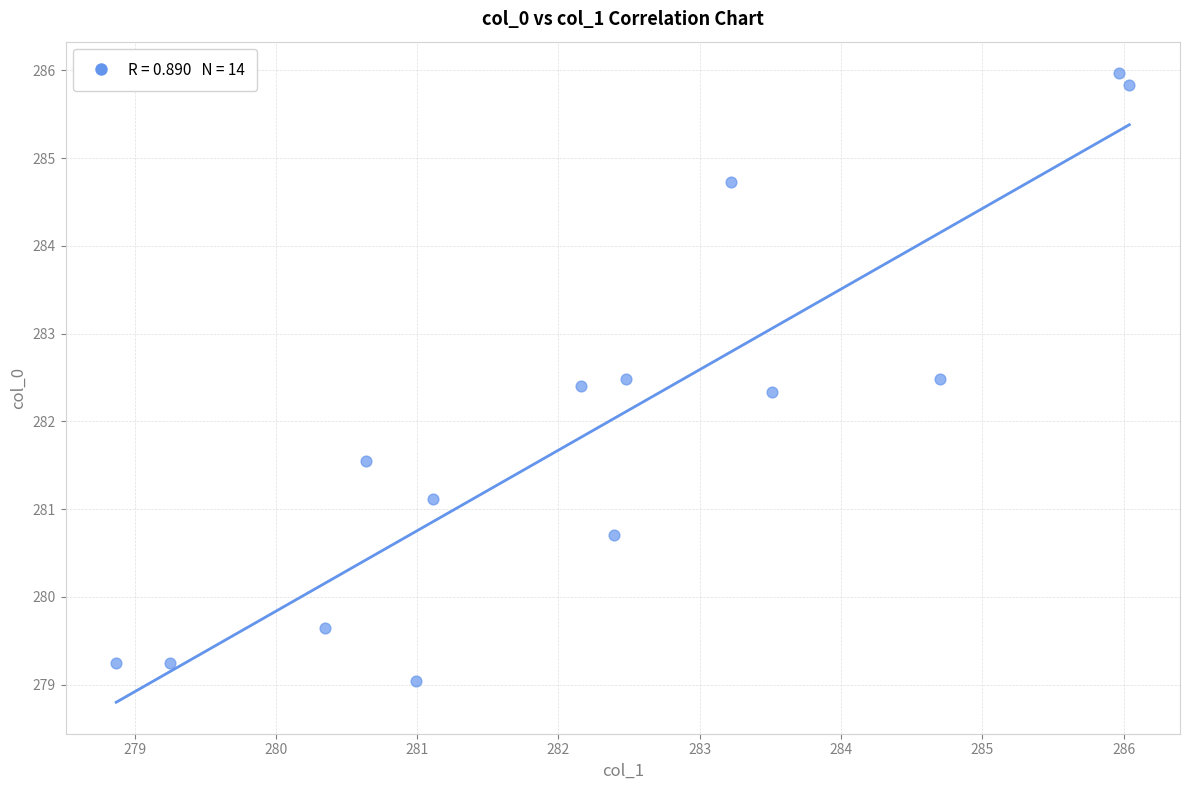

What is the range of Y values (max minus min)?

6.9